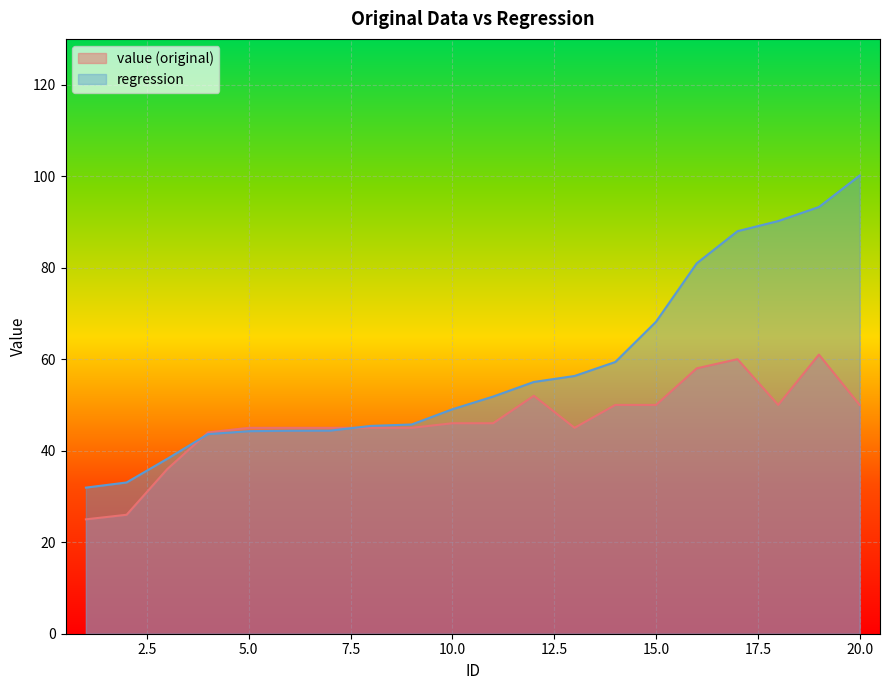

Does the chart display data point markers on the line(s)?

No